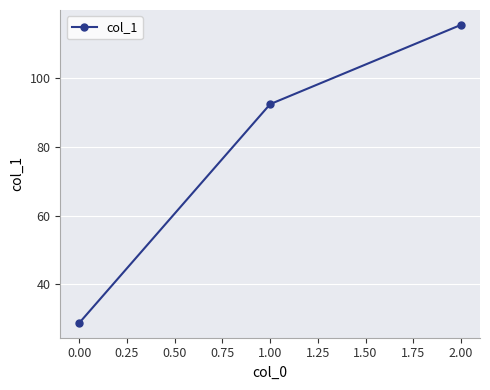

What is the difference between the maximum and minimum values?

86.4